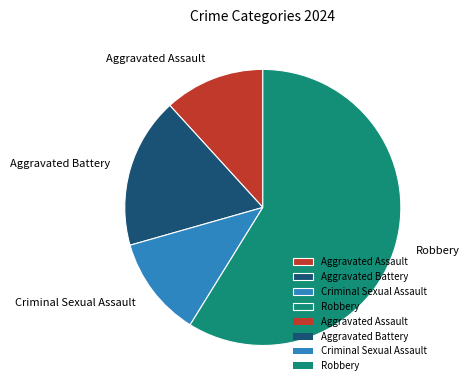

Is the sum of Robbery and Aggravated Assault greater than half?

Yes